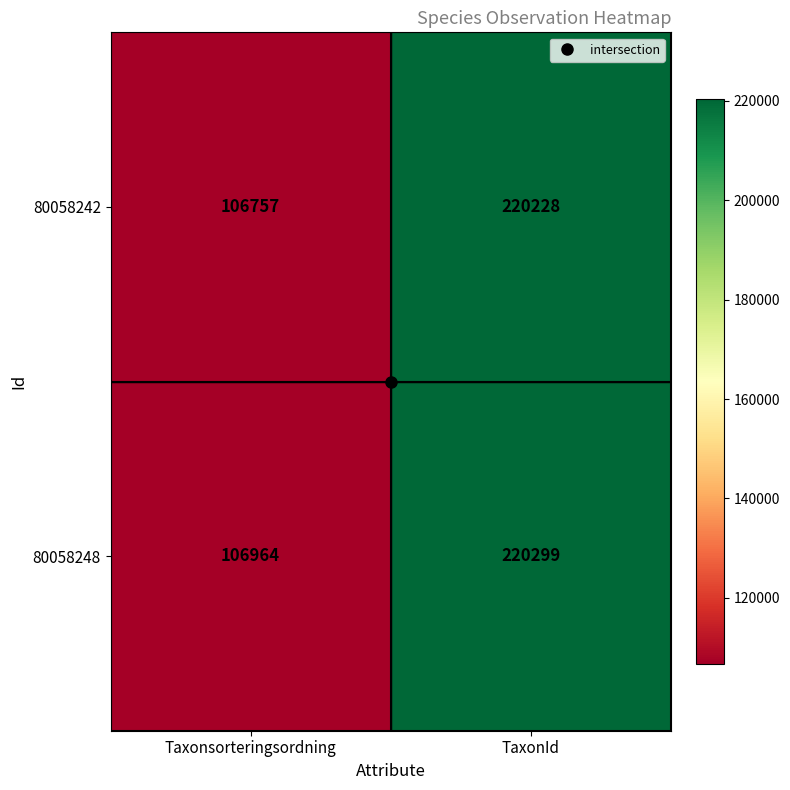

The value of 80058242 at TaxonId is 142843. True or false?

False